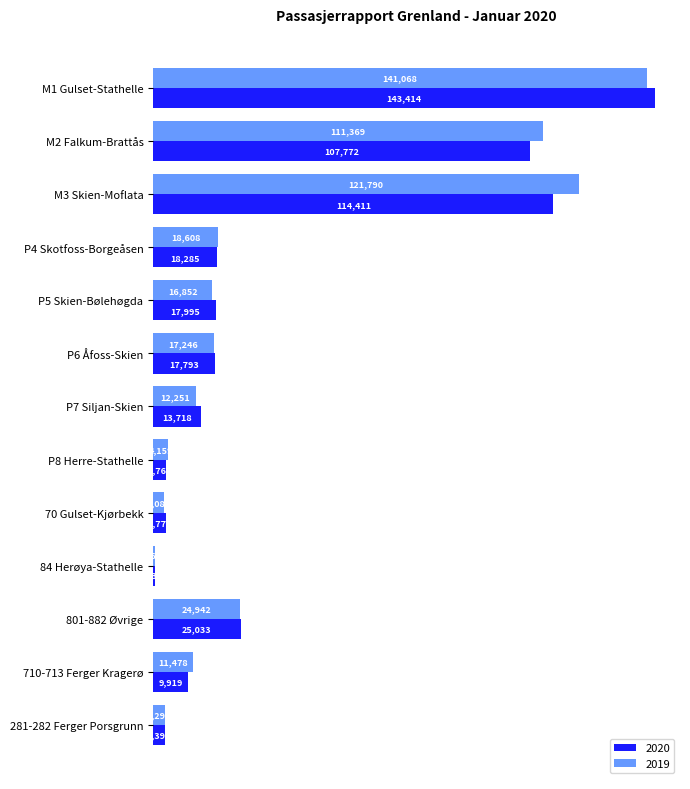

What is the difference between the maximum and minimum values in the 2019 series?

140606